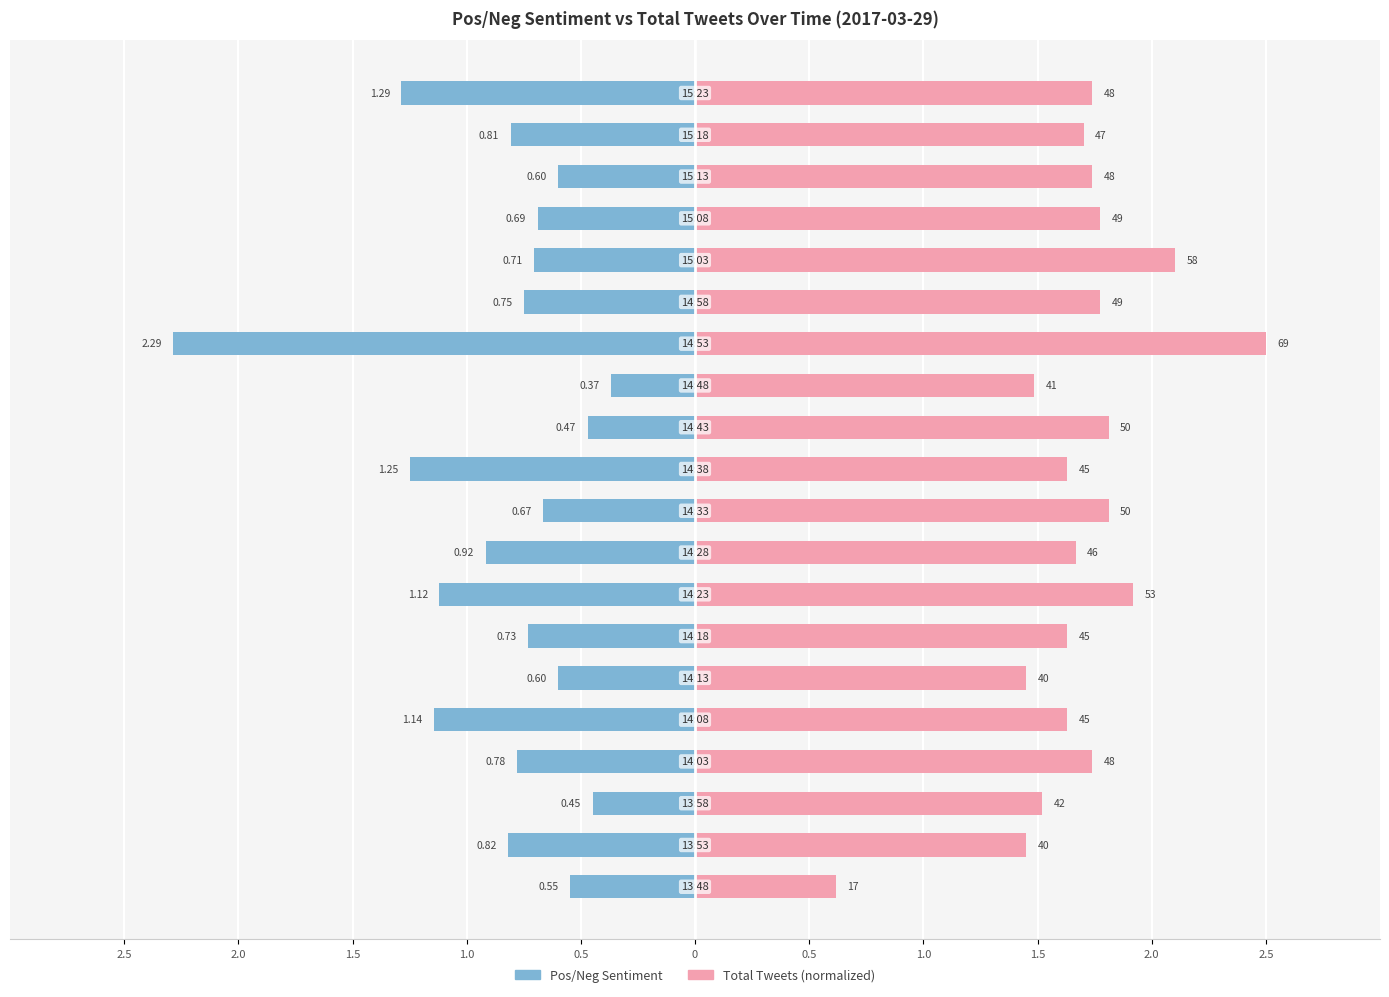

Which series changed the most between 0.5 and 13?

Pos/Neg Sentiment